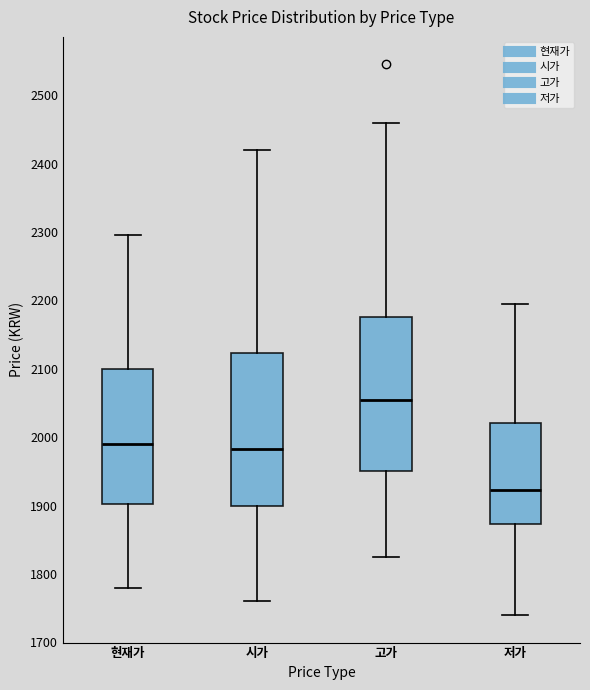

Where is the lower edge of the box for 시가 on the y-axis? The values are not printed on the chart, so give them approximately, as read against the axis.

1900